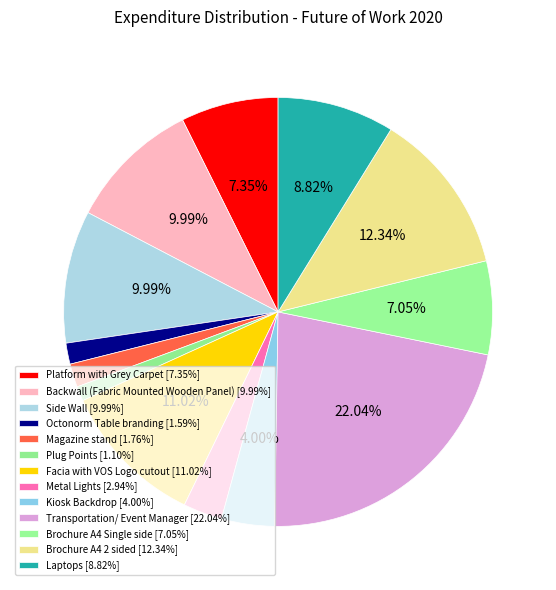

How many slices are in this pie chart?

13